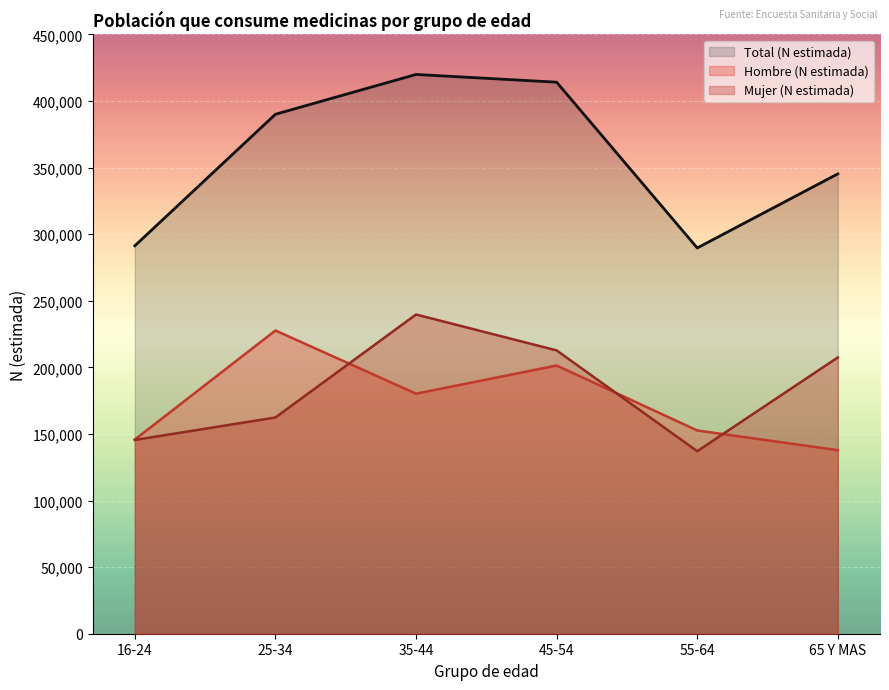

Between 35-44 and 45-54, which series saw the biggest shift?

Mujer (N estimada)